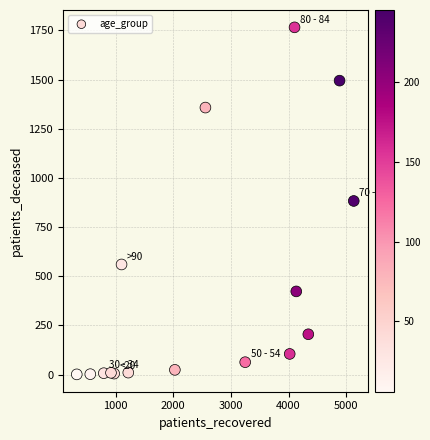

What is the range of X values (max minus min)?

4805